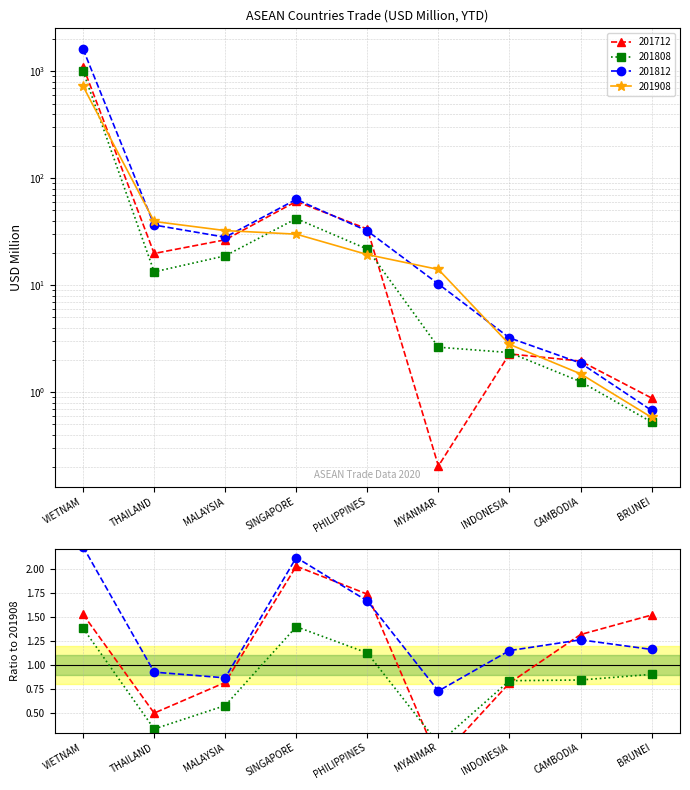

Which has a higher value, THAILAND or PHILIPPINES?

PHILIPPINES